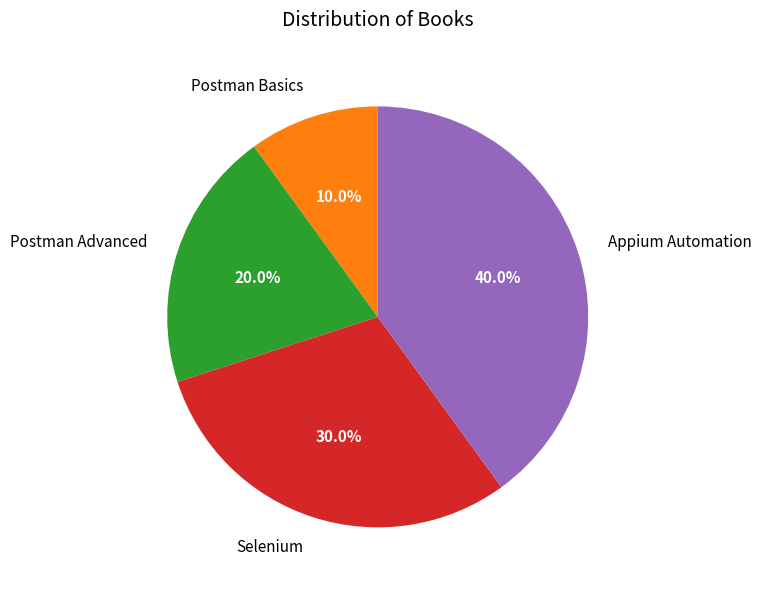

What percentage is the Postman Basics slice, to the nearest percent?

10%